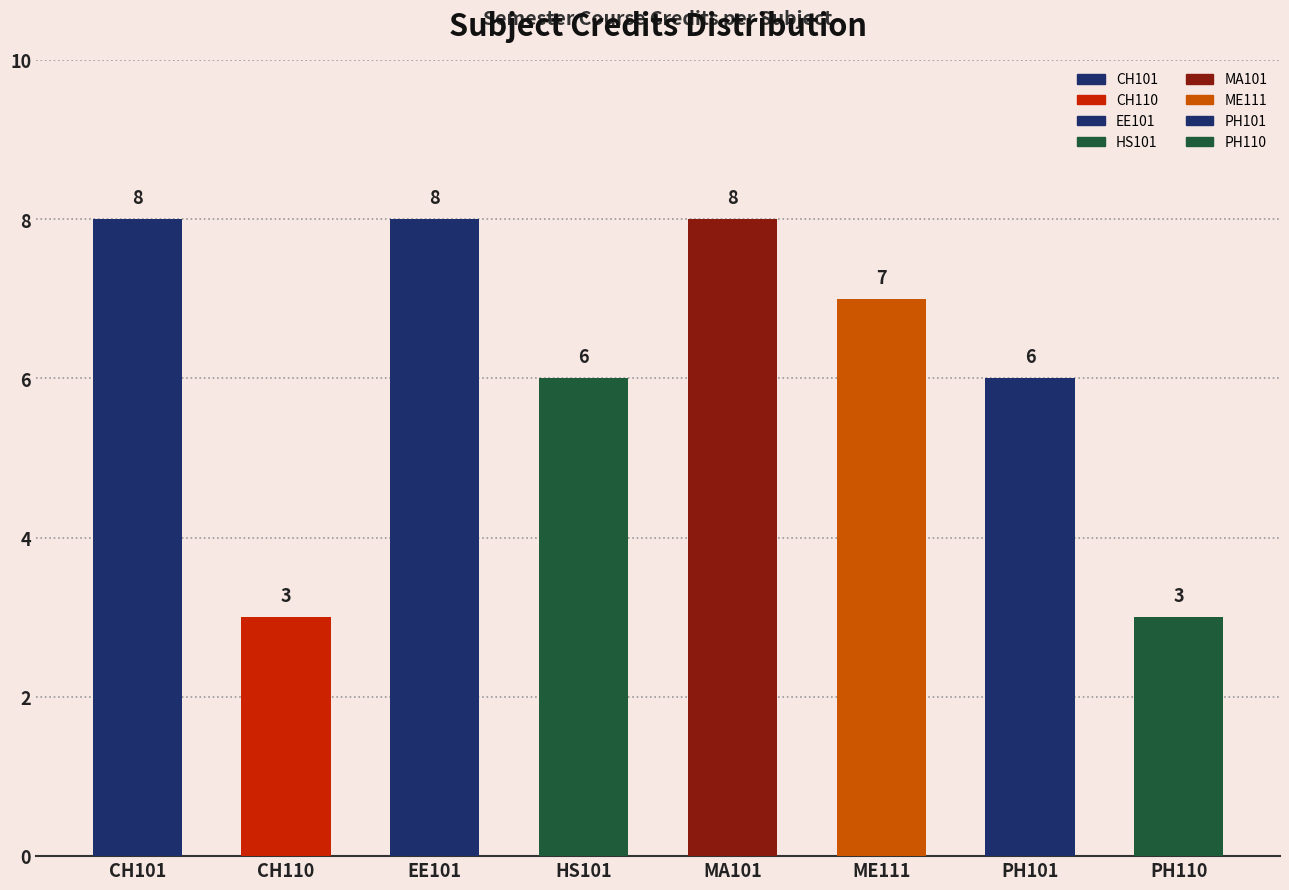

How many data points does each series have?

8